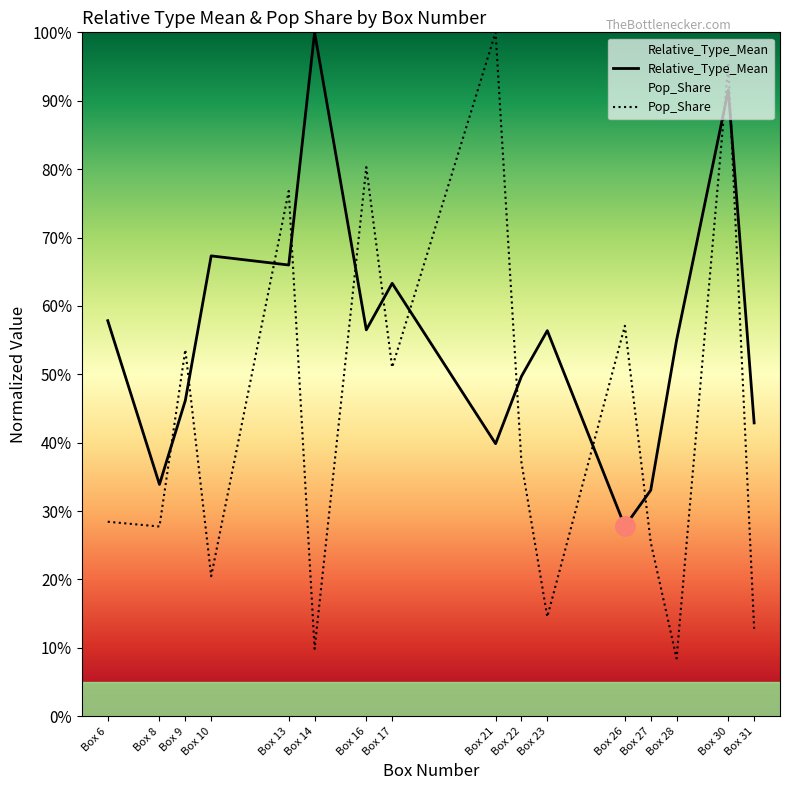

How many series are shown in this chart?

2